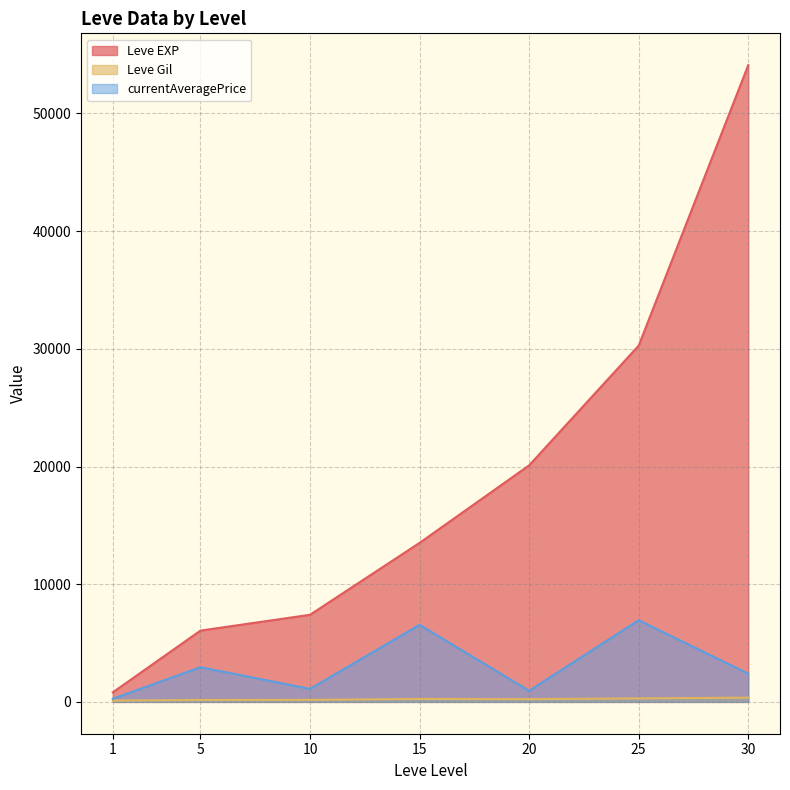

At 5, list the series in order from smallest to largest.

Leve Gil, currentAveragePrice, Leve EXP